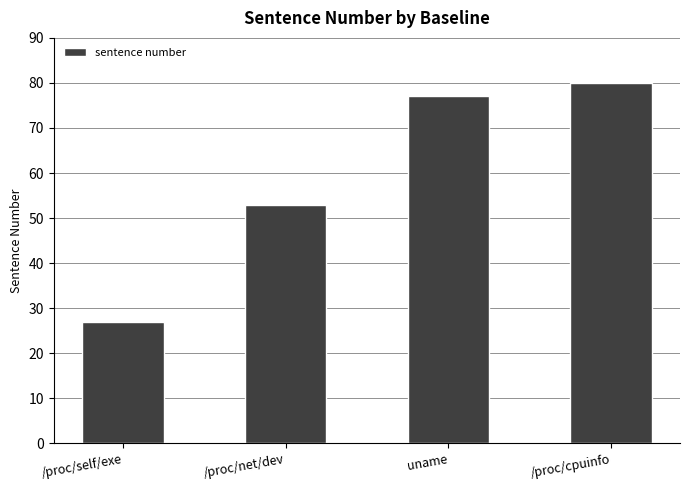

How many categories are shown in the chart?

4